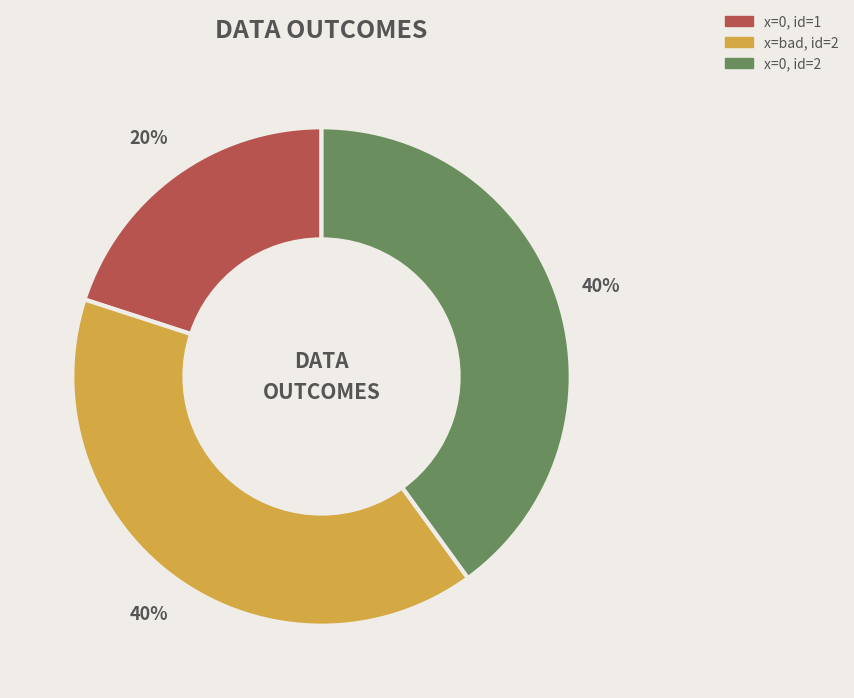

Is there a majority slice in this chart?

No